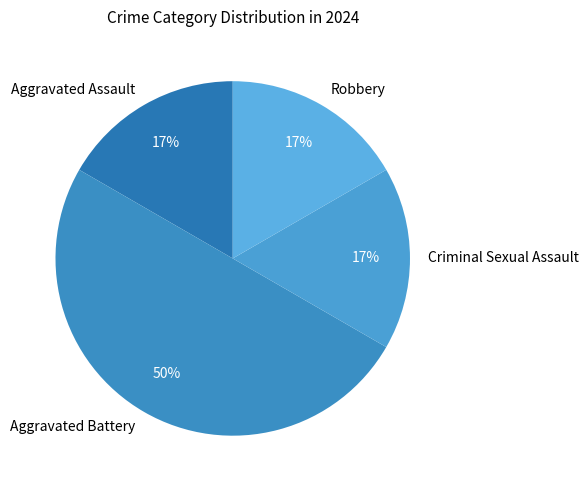

To the nearest percent, what percentage of the pie is Aggravated Assault?

17%